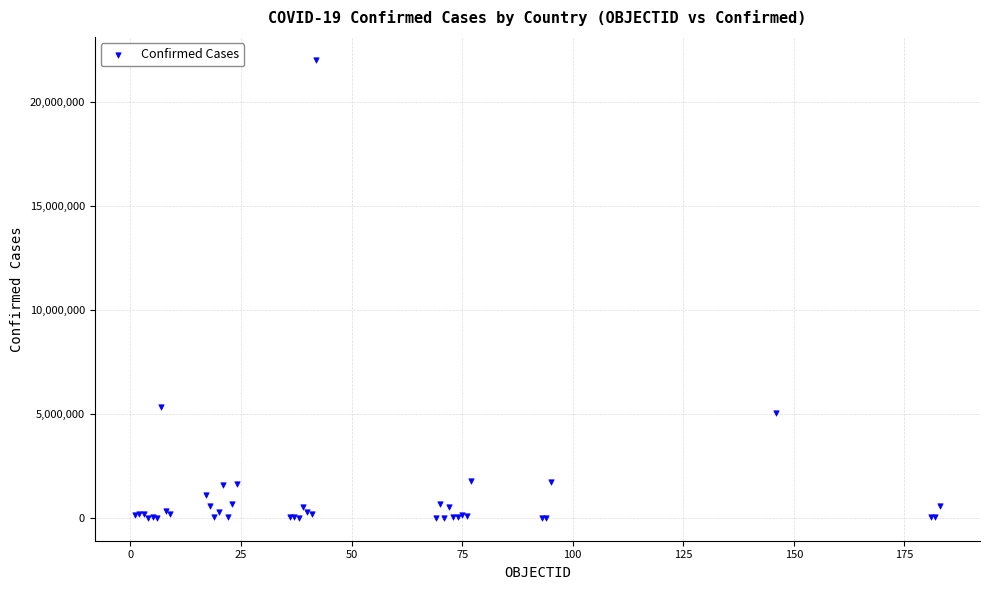

What Y value in the scatter plot is closest to 11011251?

5315989